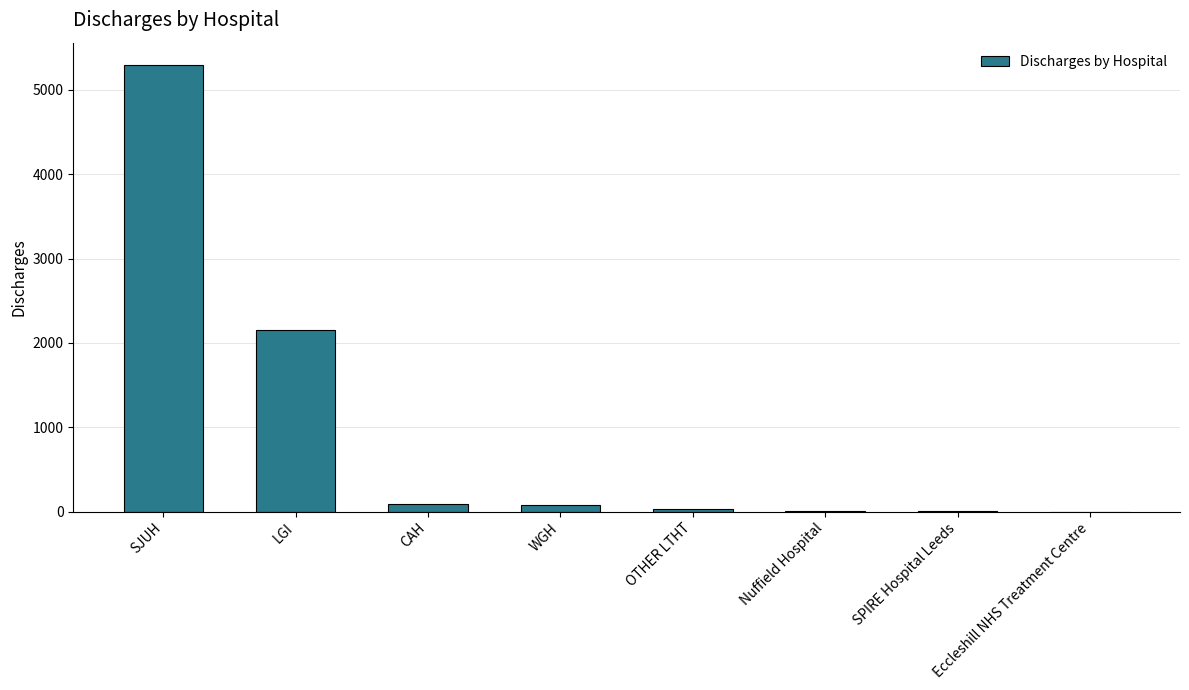

What is the greatest value displayed?

5295